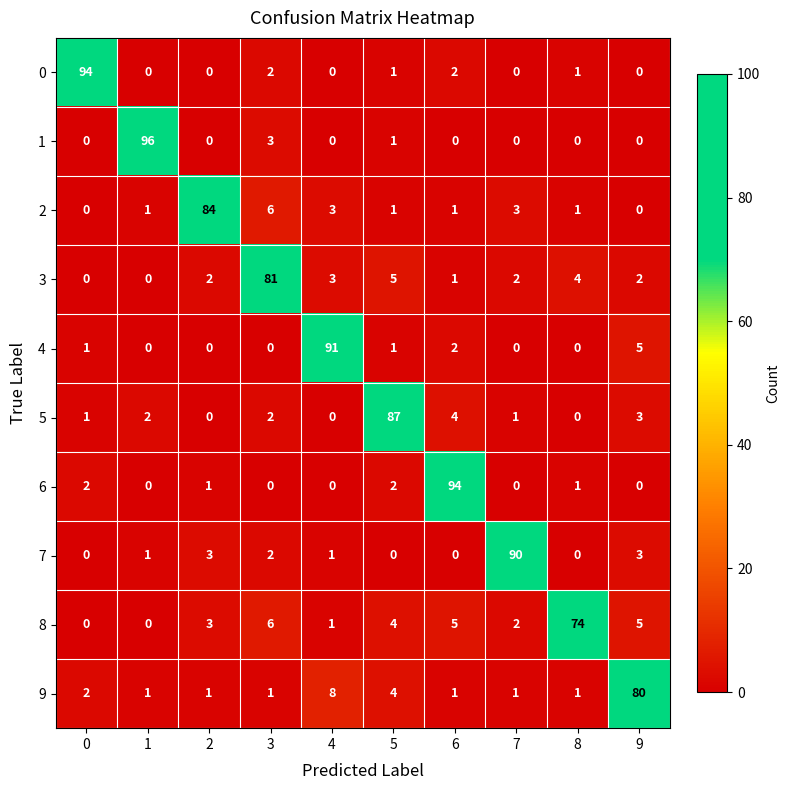

What is the total value across all series at 7?

99